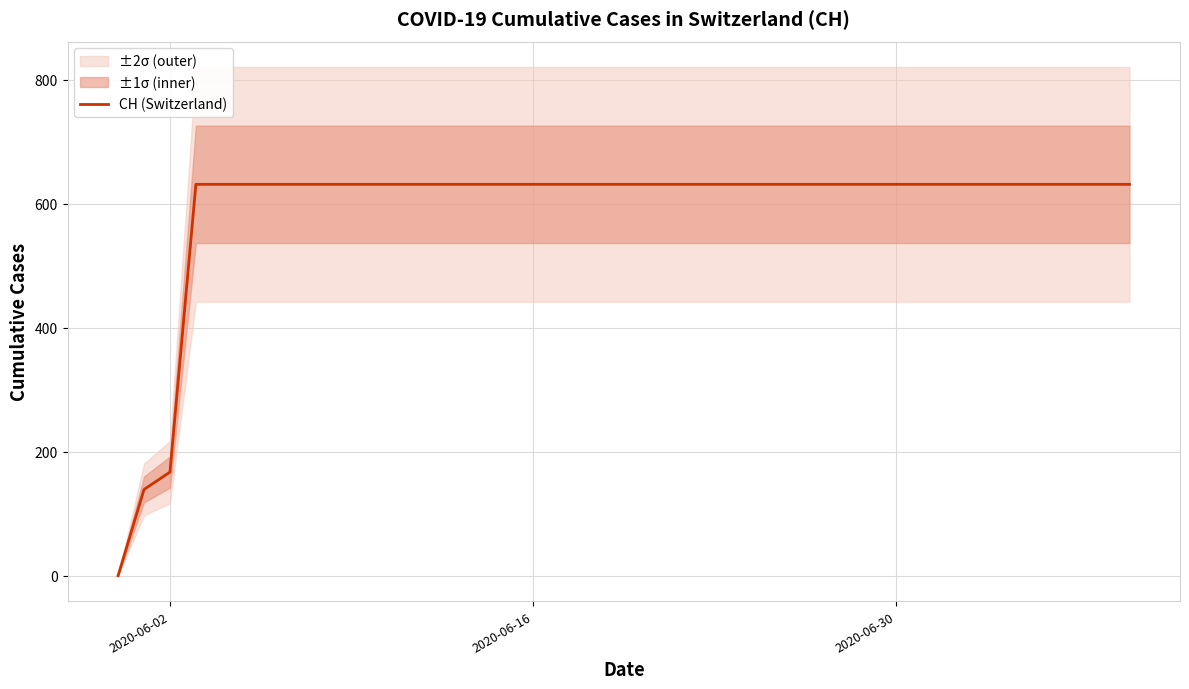

Where is CH (Switzerland) nearest to the value 315?

2020-06-02